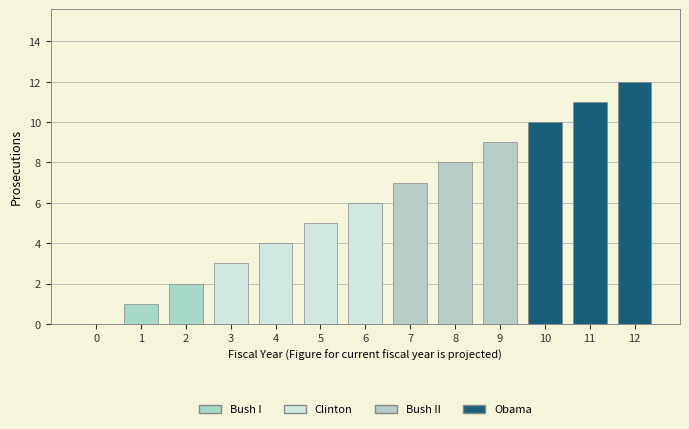

Where is the data nearest to the value 6?

6